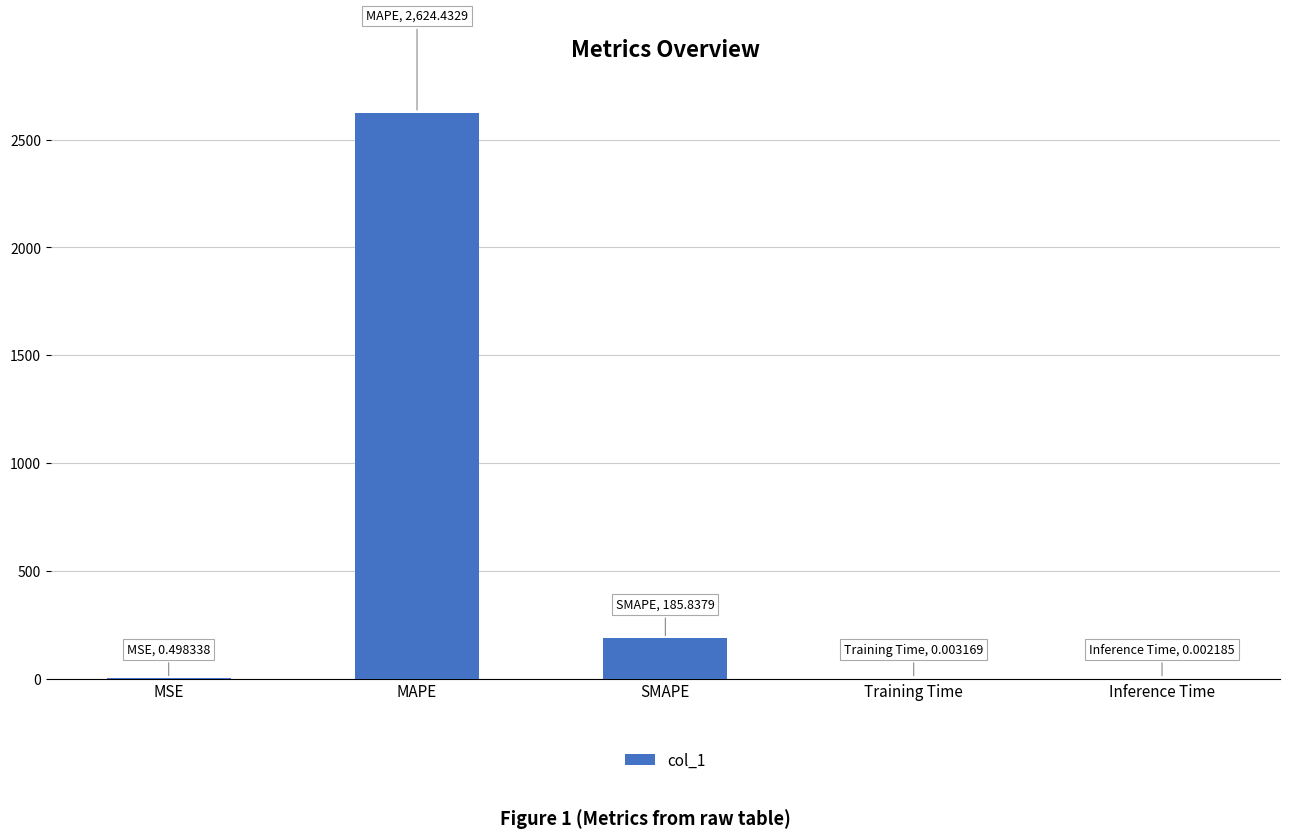

The chart shows a value of 1552.8 at MAPE. True or false?

False